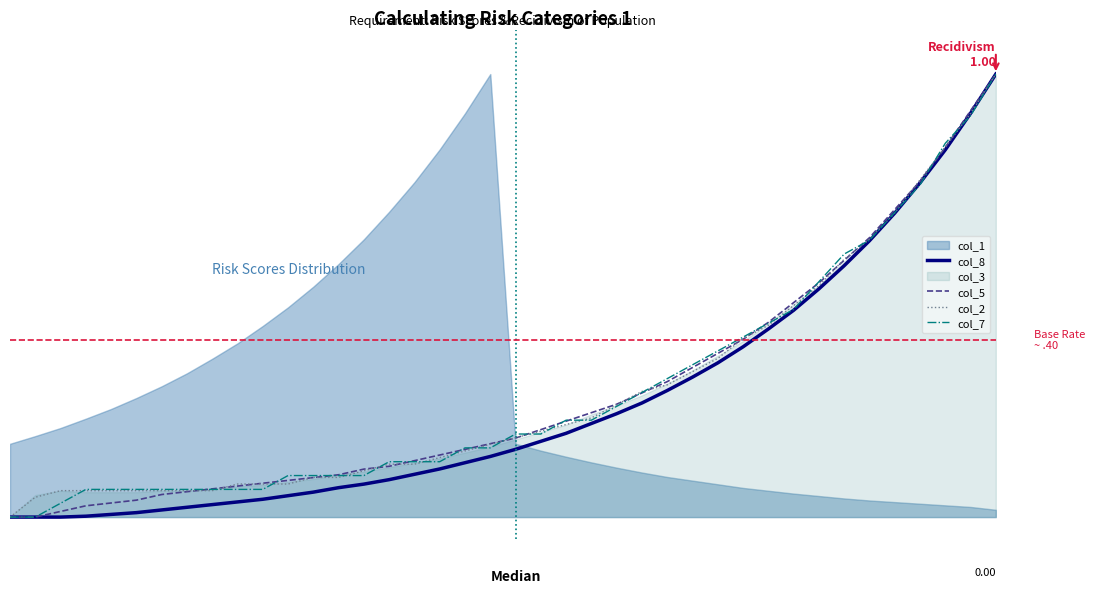

What is the value of the col_5 point at the 13th from the left?

0.1